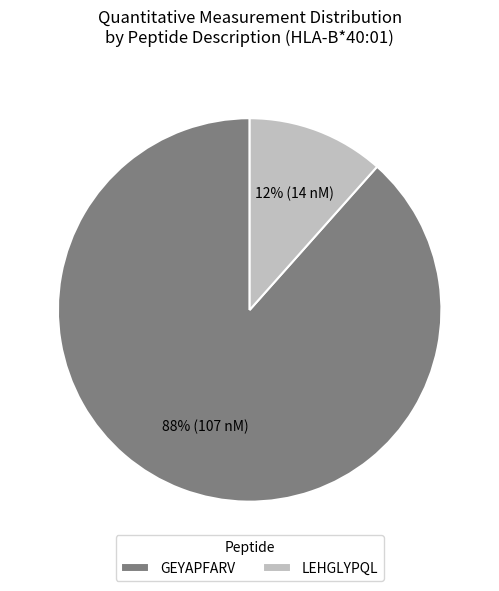

Rank the categories by value from lowest to highest.

LEHGLYPQL, GEYAPFARV